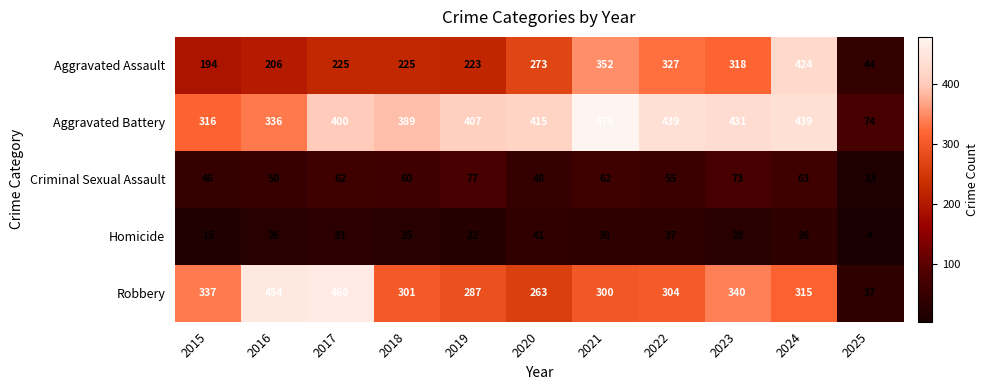

Which series has the largest range (max minus min)?

Robbery